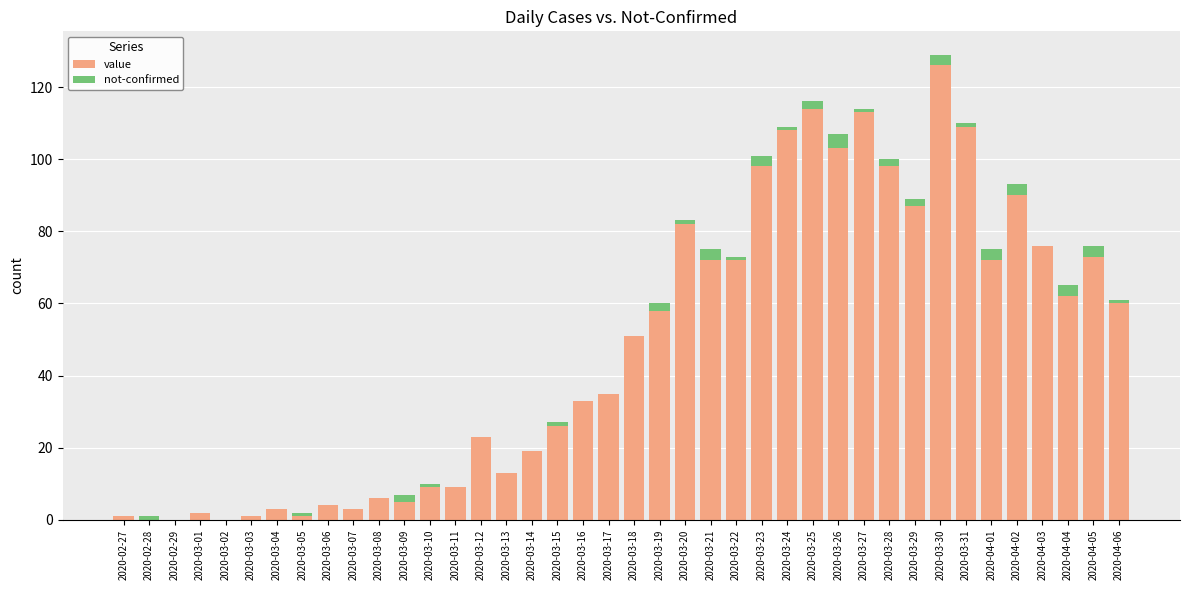

At which category is the sum across all series the highest?

2020-03-30